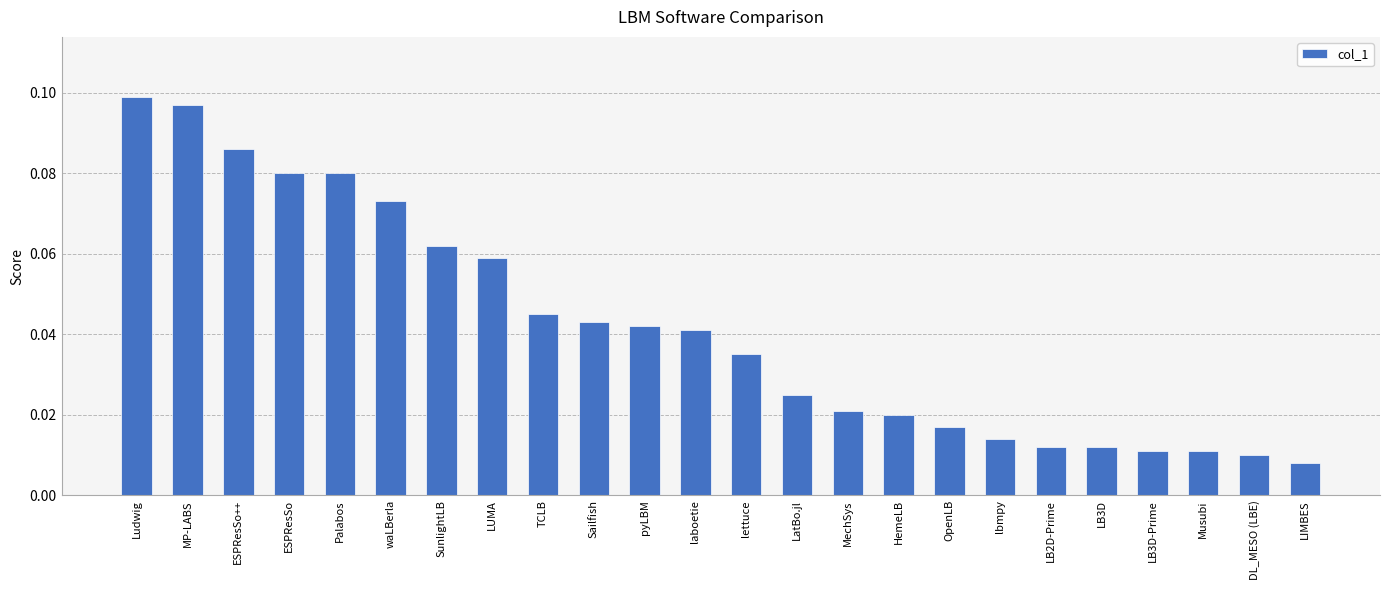

What is the sum of all values?

1.0